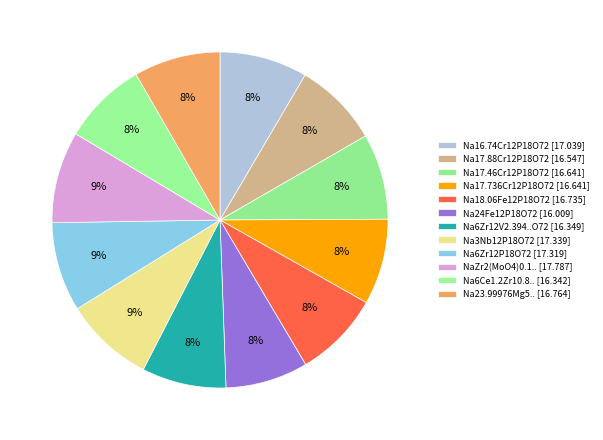

To the nearest percent, what is the difference between the largest and smallest slice percentages?

1%